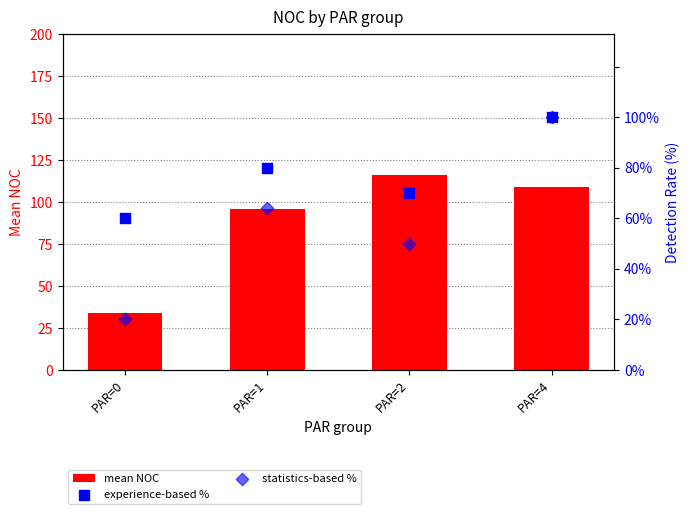

At which category is the sum across all series the highest?

PAR=4